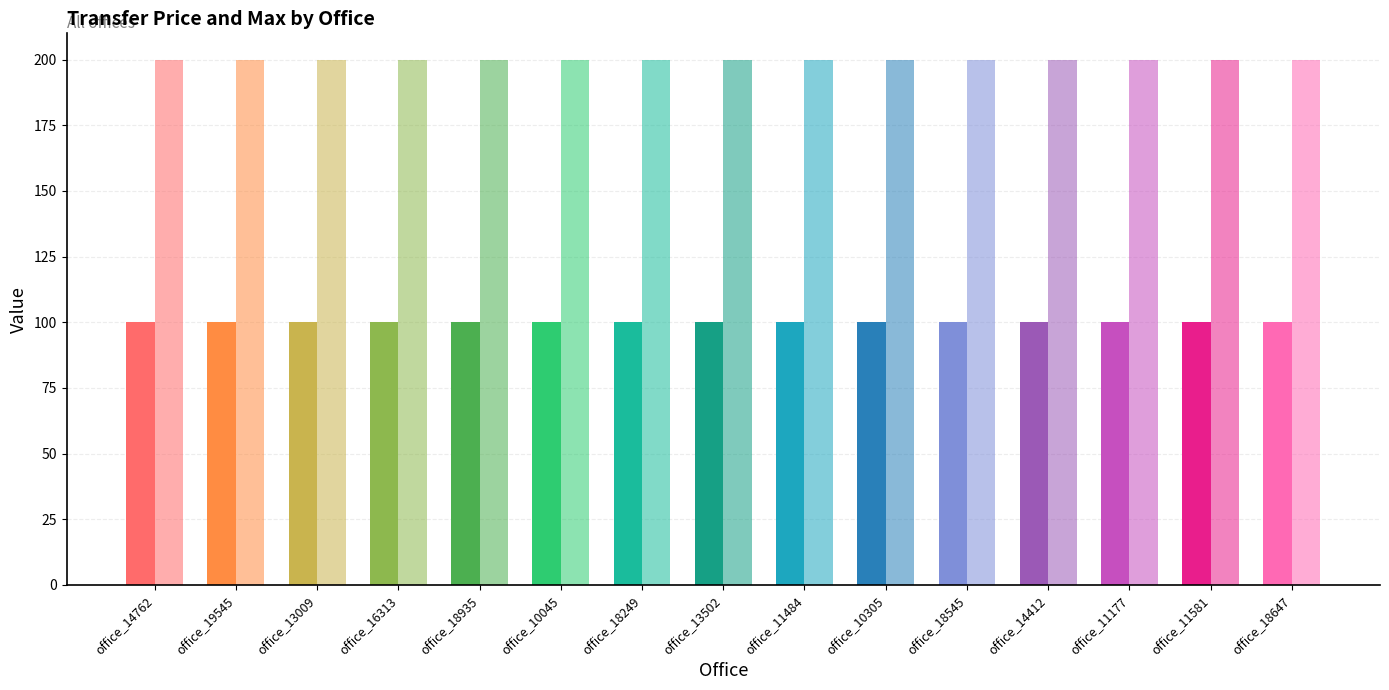

What is the value of the transfer_price bar at the 18th from the left?

100